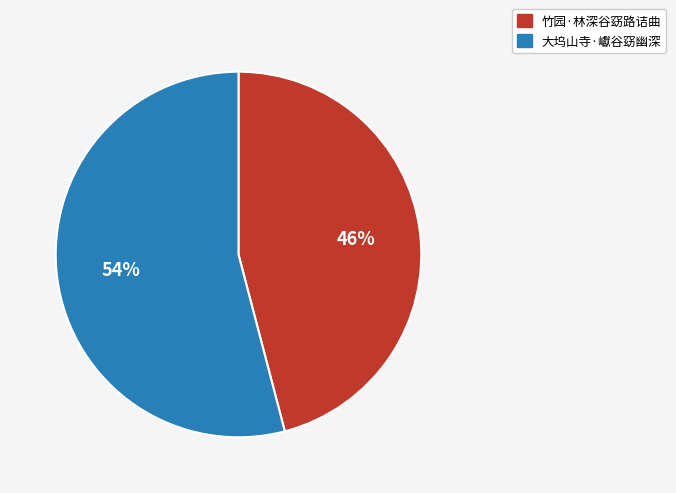

Which has a higher value, 大坞山寺·巘谷窈幽深 or 竹园·林深谷窈路诘曲?

大坞山寺·巘谷窈幽深